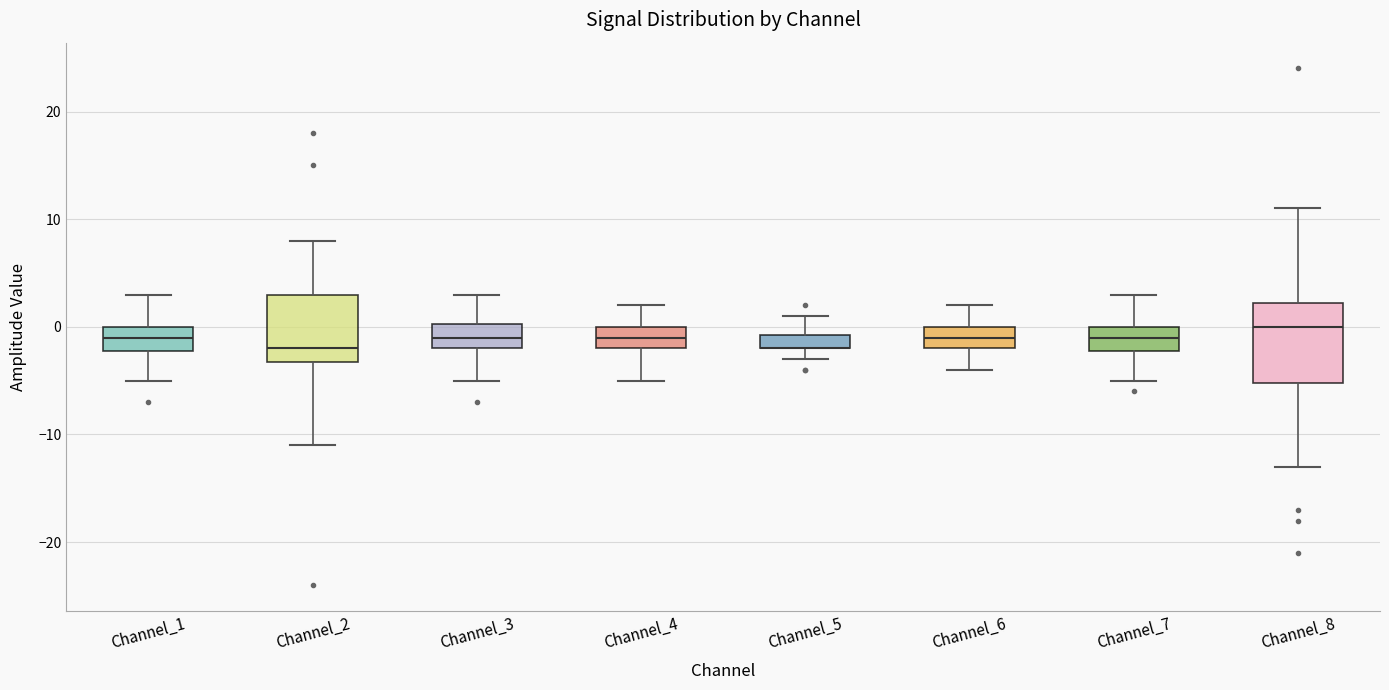

Which box is the tallest, from its lower edge to its upper edge?

Channel_8